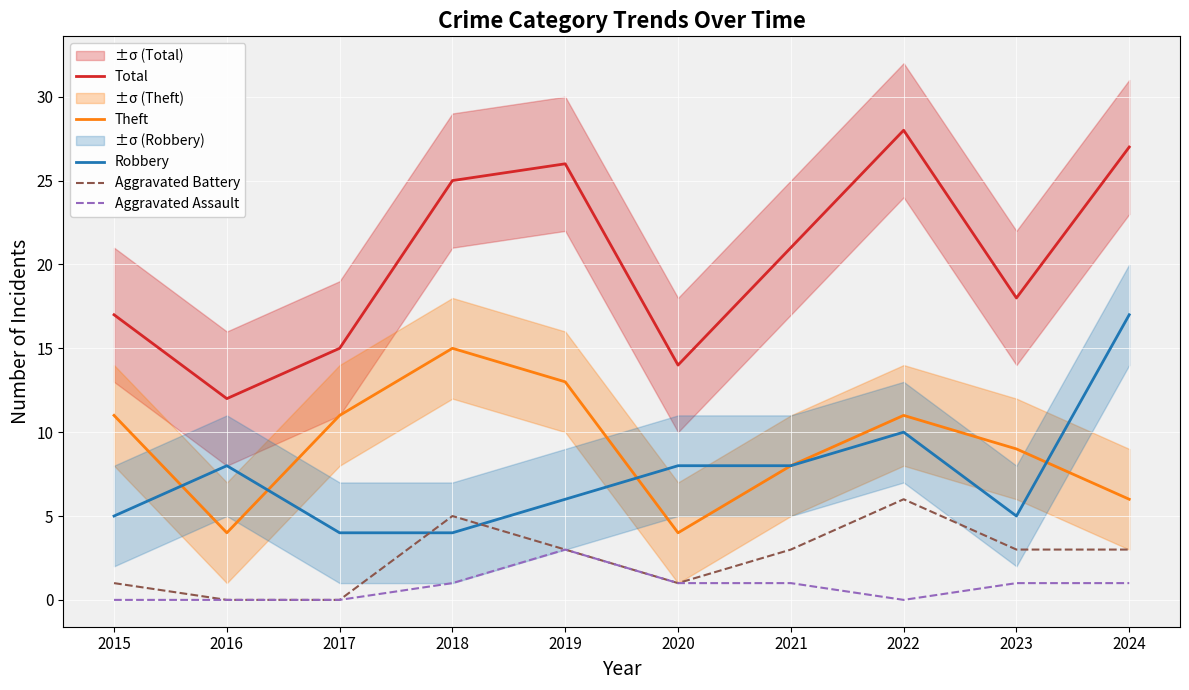

What is the total value across all series at 2017?

30